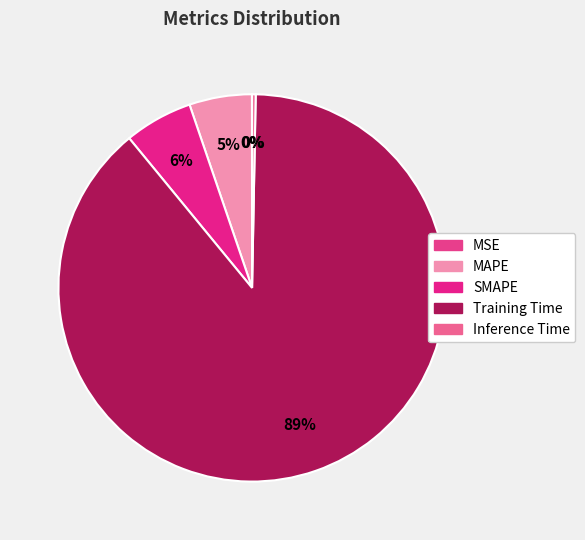

Rank the categories by value from lowest to highest.

MSE, Inference Time, MAPE, SMAPE, Training Time